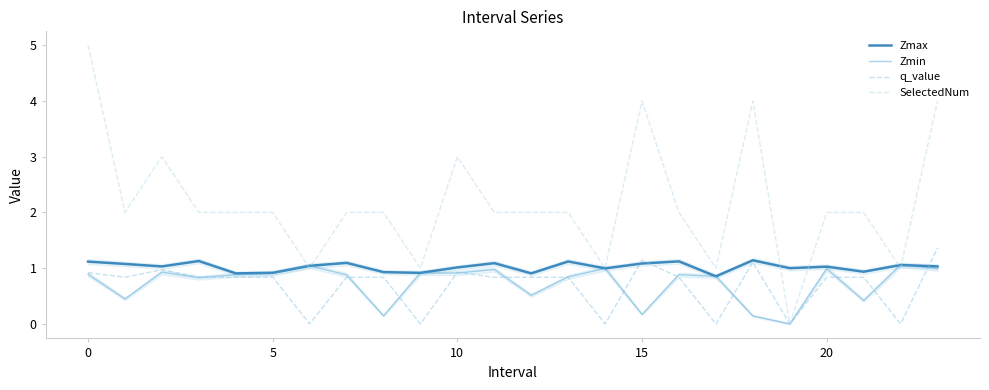

After their last crossing, which series has the higher values: Zmax or q_value?

q_value